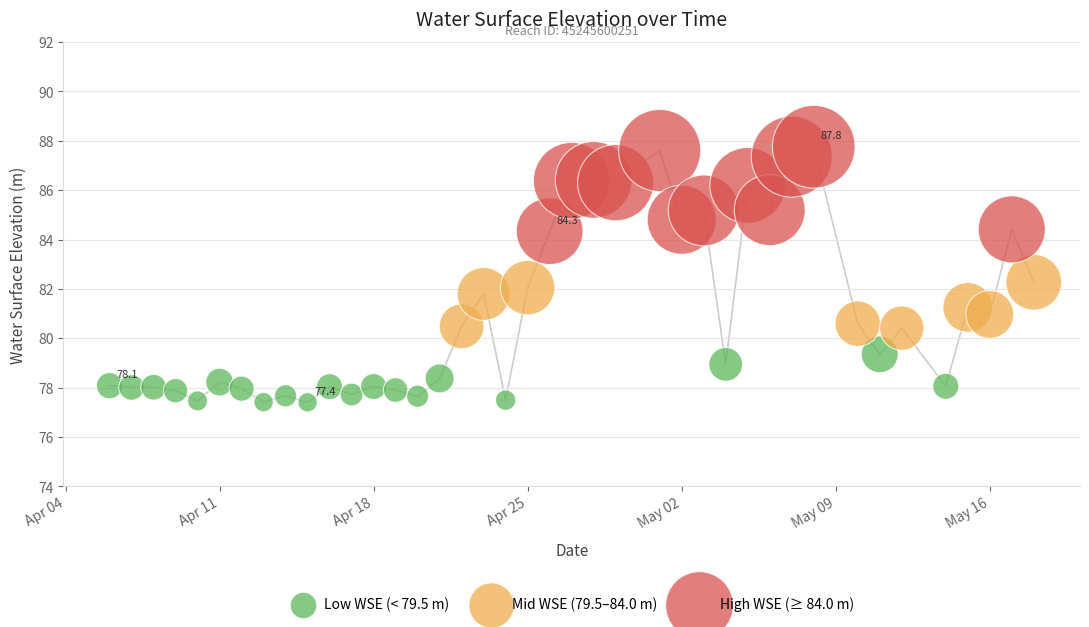

Which series contains the highest Y value?

High WSE (≥ 84.0 m)